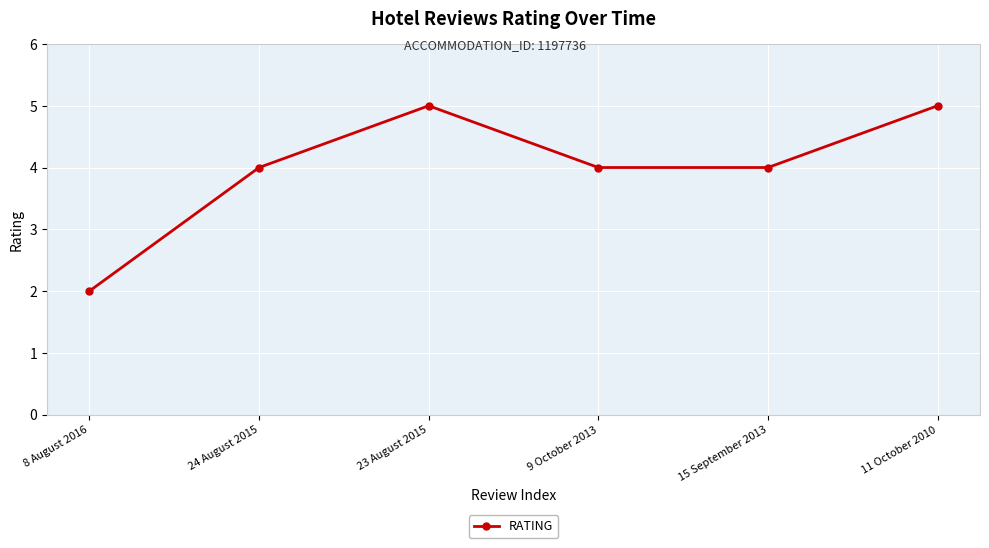

How many distinct data groups are displayed?

1